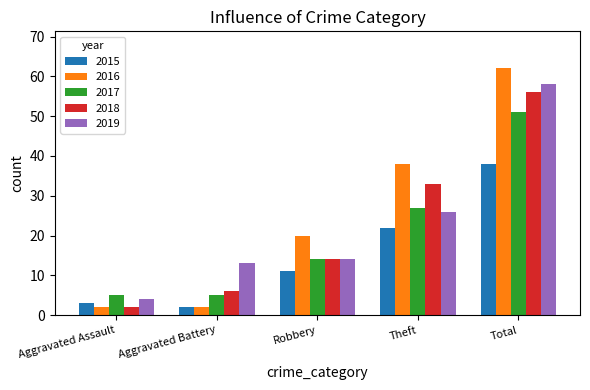

True or false: 2016 has a value of 38 at Theft.

True